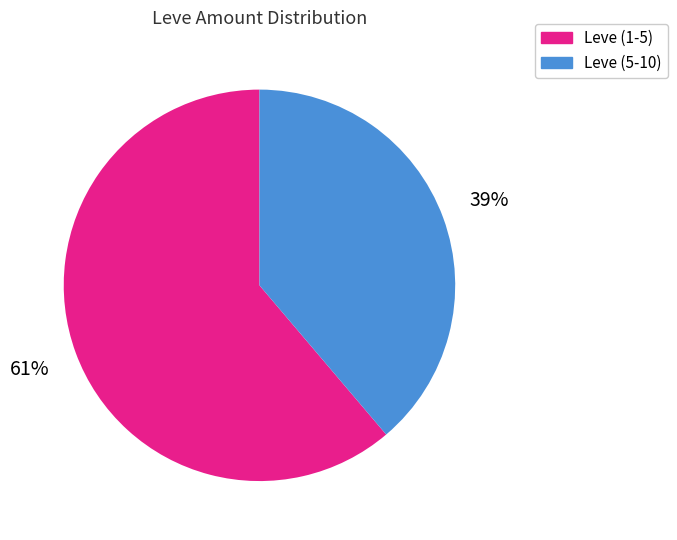

Count the number of slices in the pie.

2